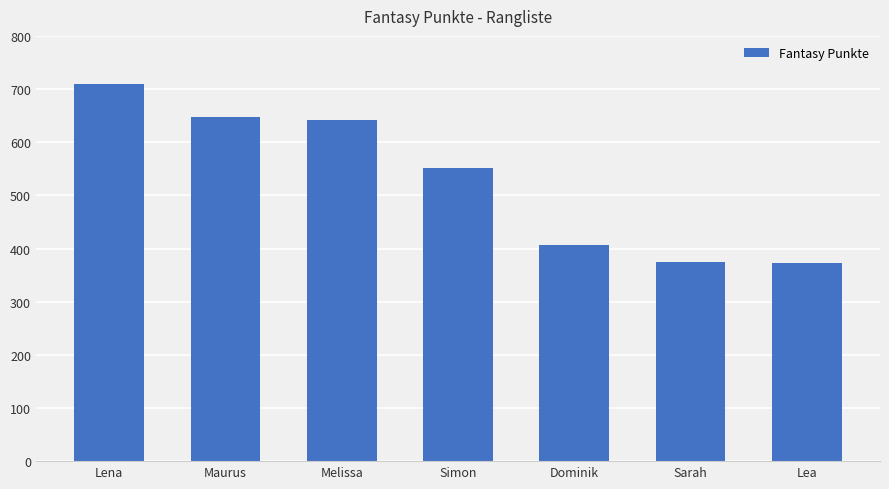

What is the sum of all values?

3703